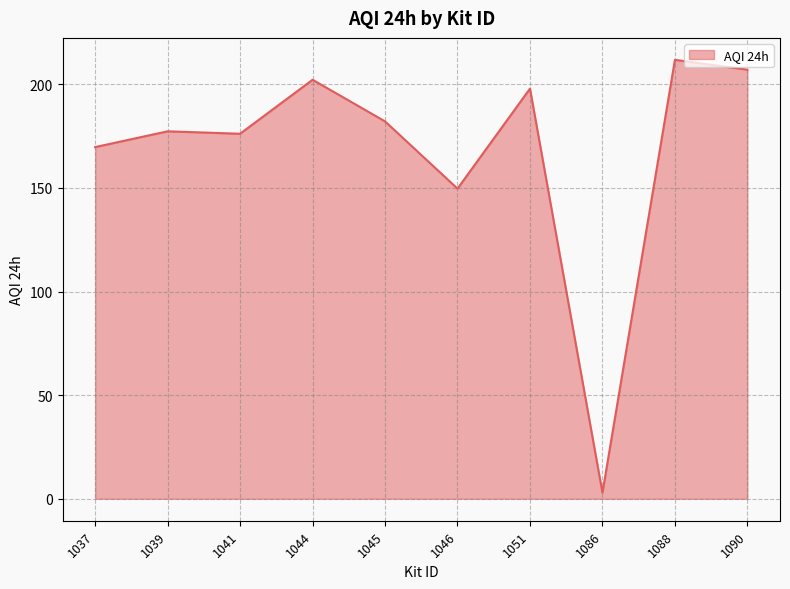

What is the change in value from 1037 to 1045?

+12.4